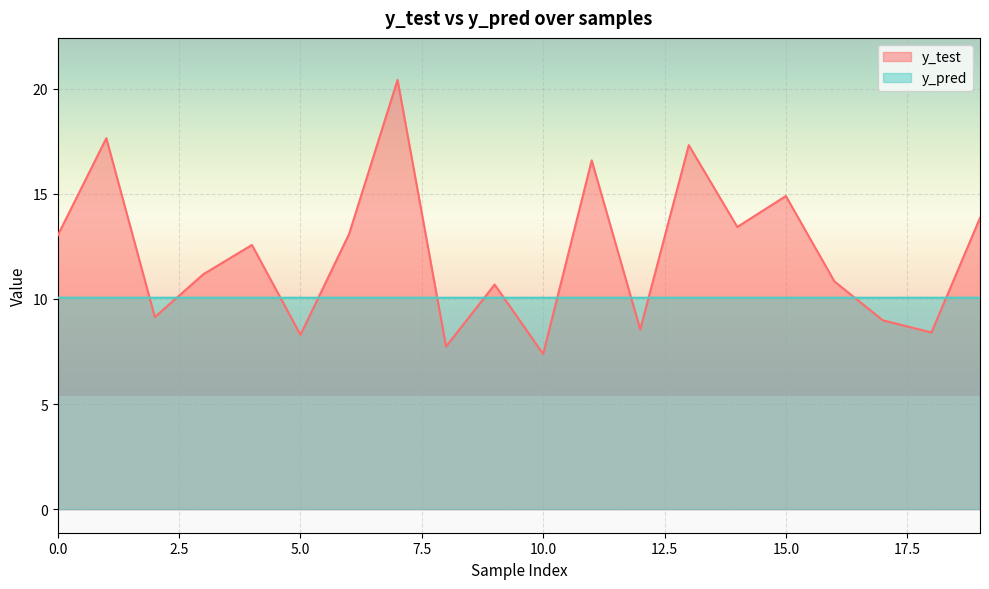

Rank the series by their average value, from lowest to highest.

y_pred, y_test